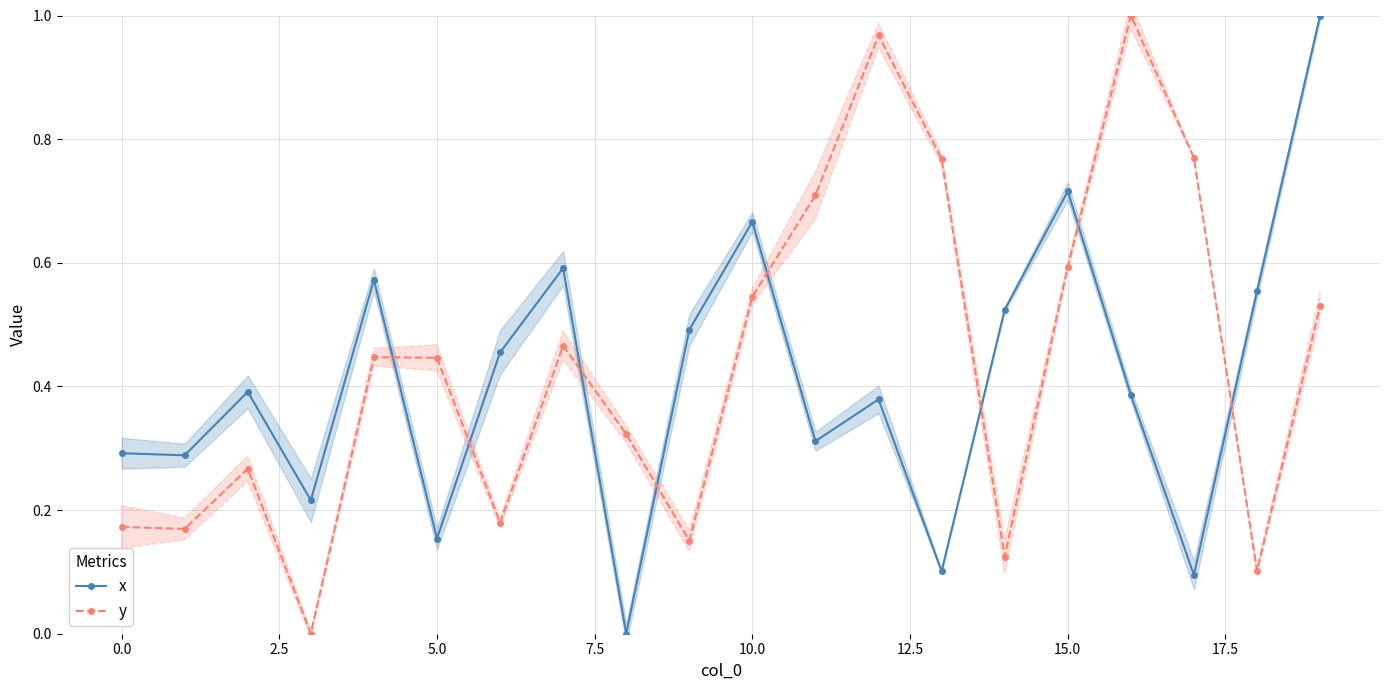

In x, how many points are higher than both neighbors (excluding endpoints)?

6